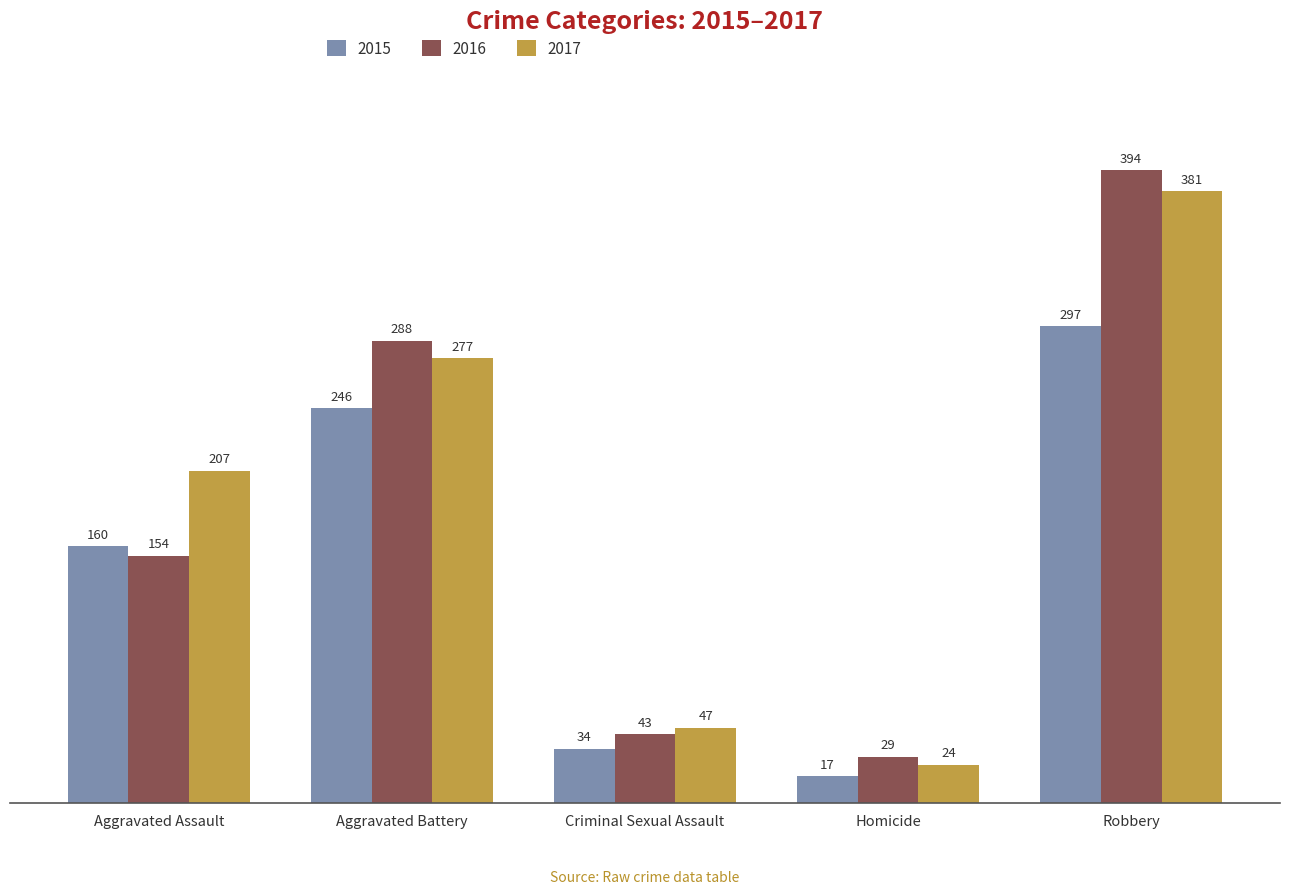

At which label is 2017 closest to 202?

Aggravated Assault